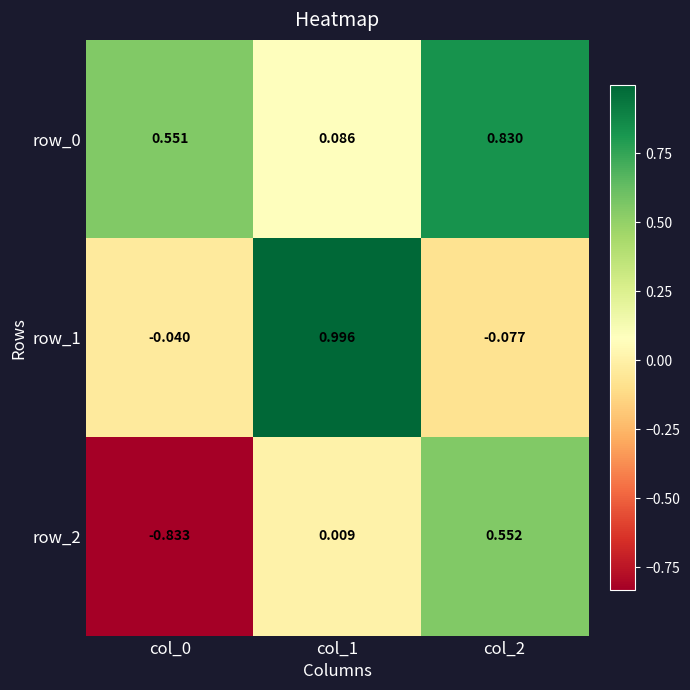

At how many categories does at least one series exceed 0?

3